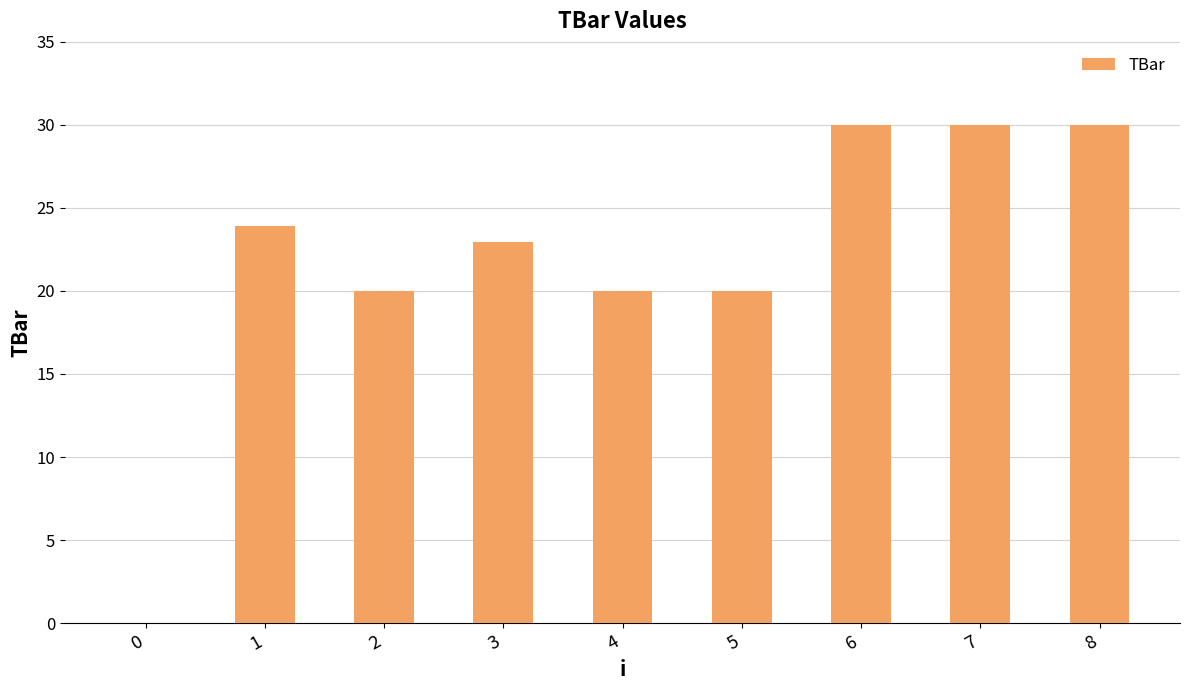

What is the sum of all values?

196.8